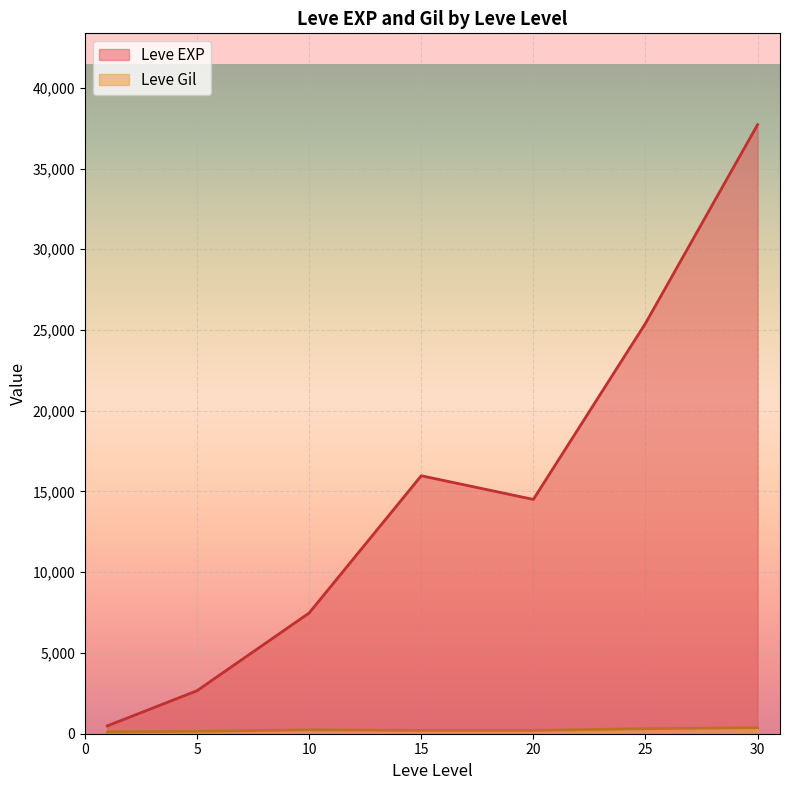

Which series has the widest spread of values?

Leve EXP